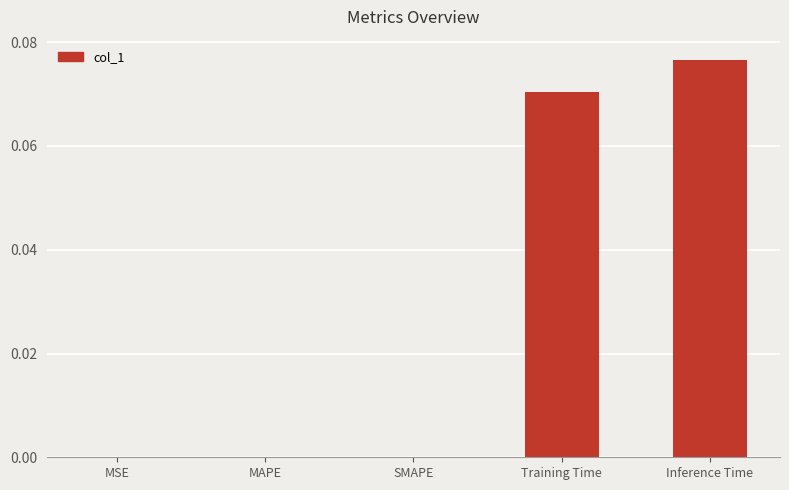

Is it true that the value at Training Time is 0.0?

False